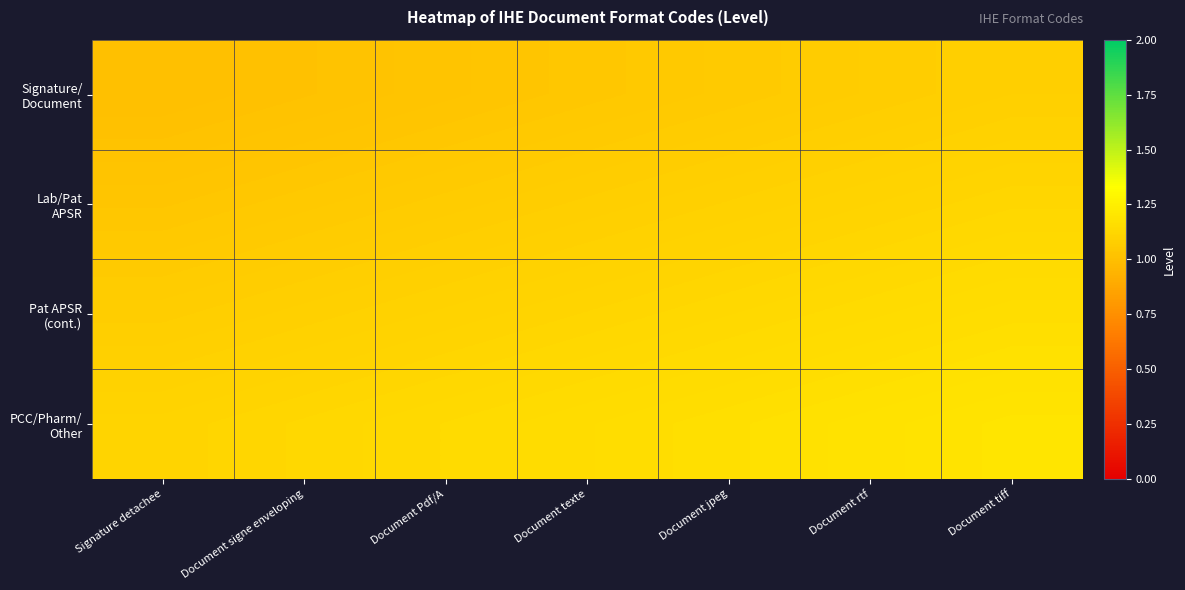

Which series has the largest total across all categories?

PCC/Pharm/ Other